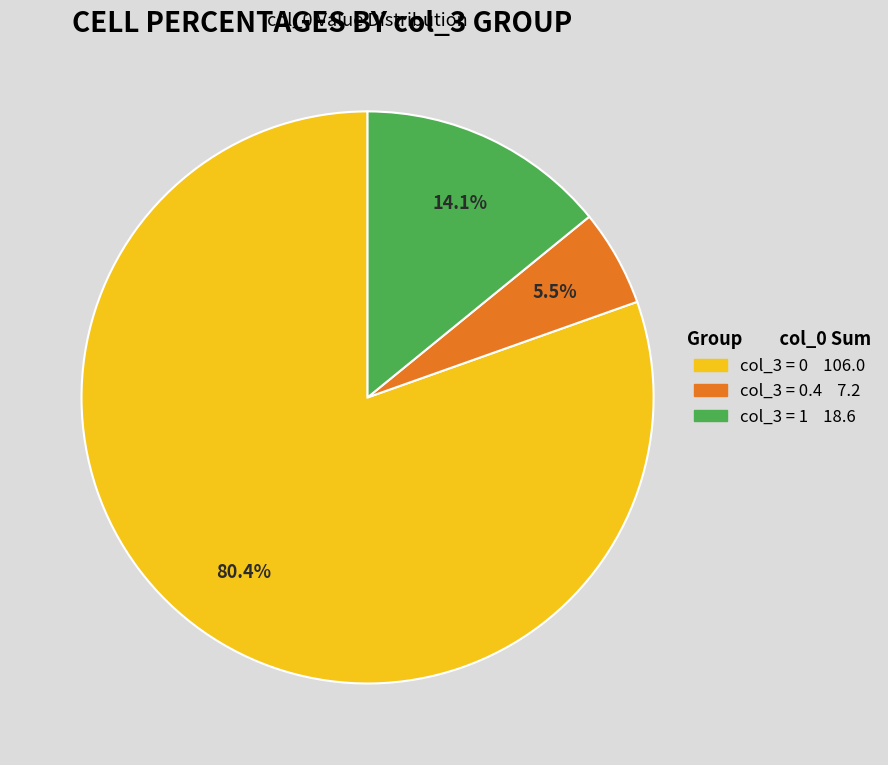

Is there any slice that represents more than half of the pie?

Yes